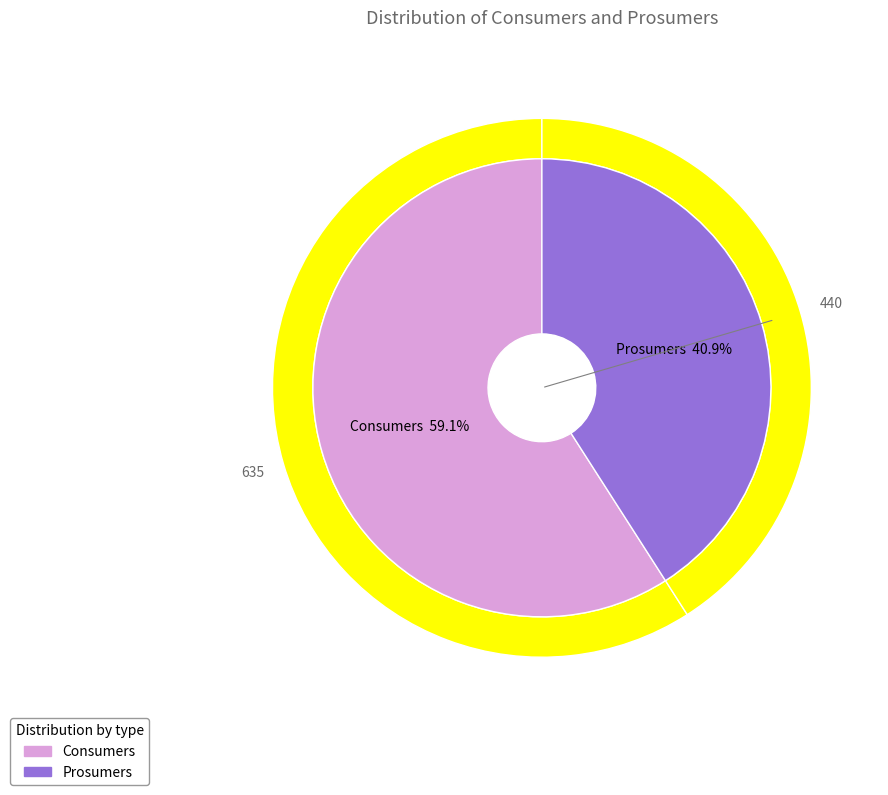

Count the number of slices in the pie.

2